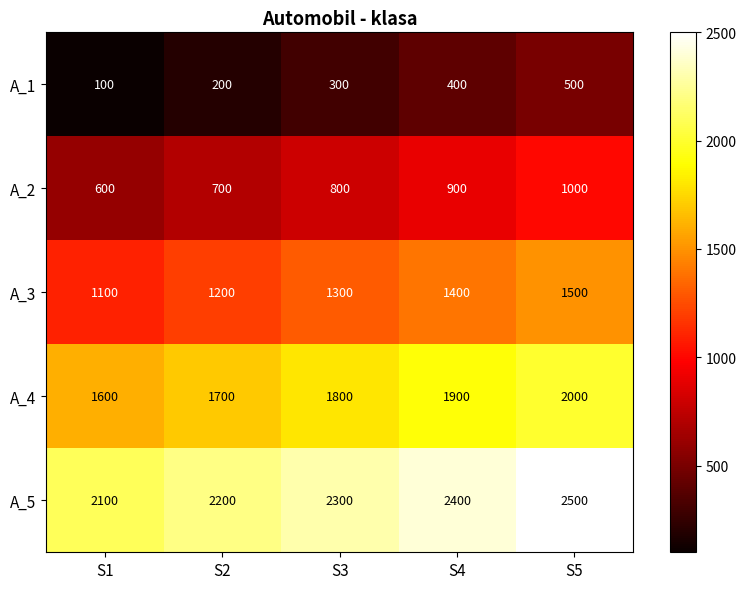

Which label corresponds to the largest value in the chart?

S5